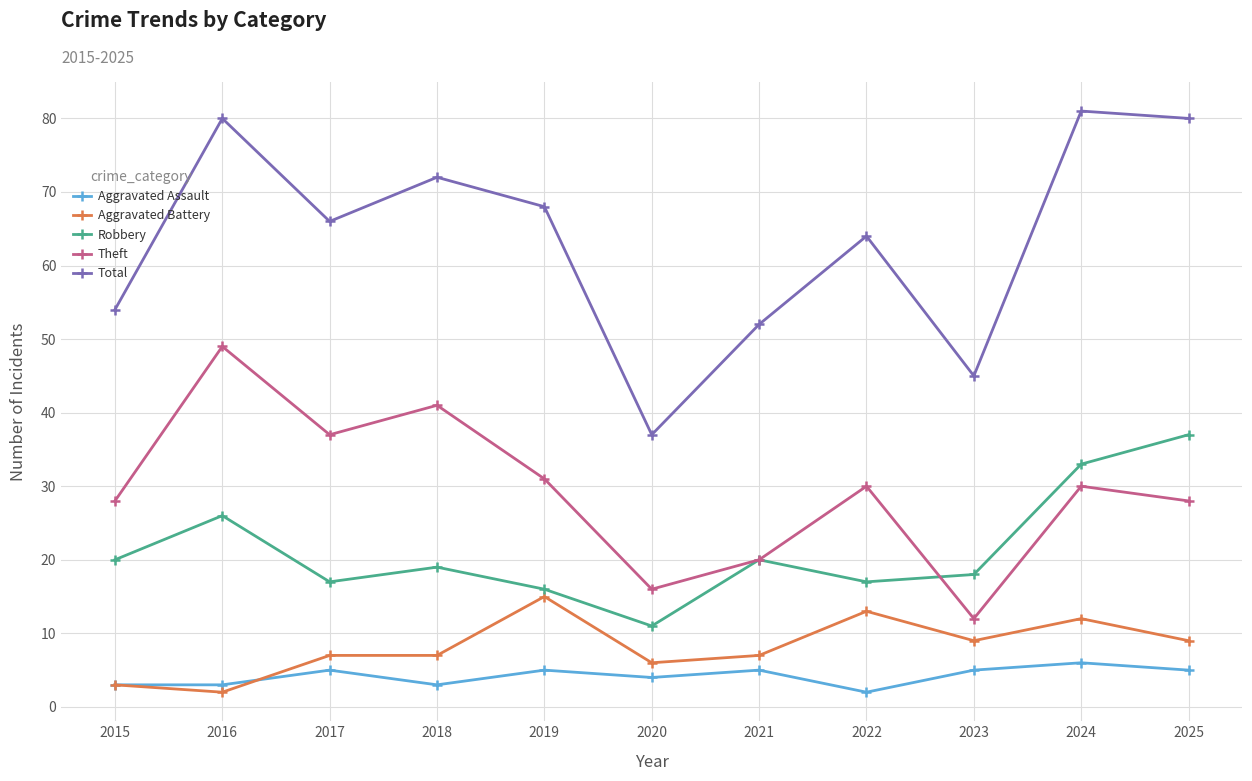

Where is the first local minimum for Theft?

2017